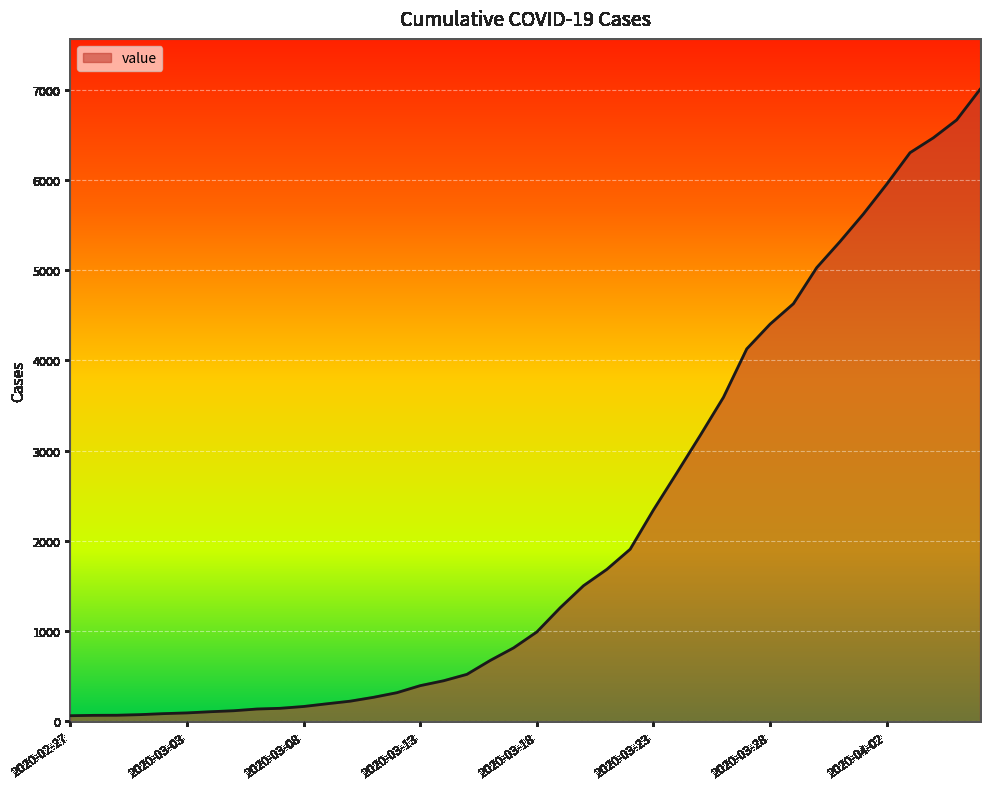

What is the difference between the maximum and minimum values?

6938